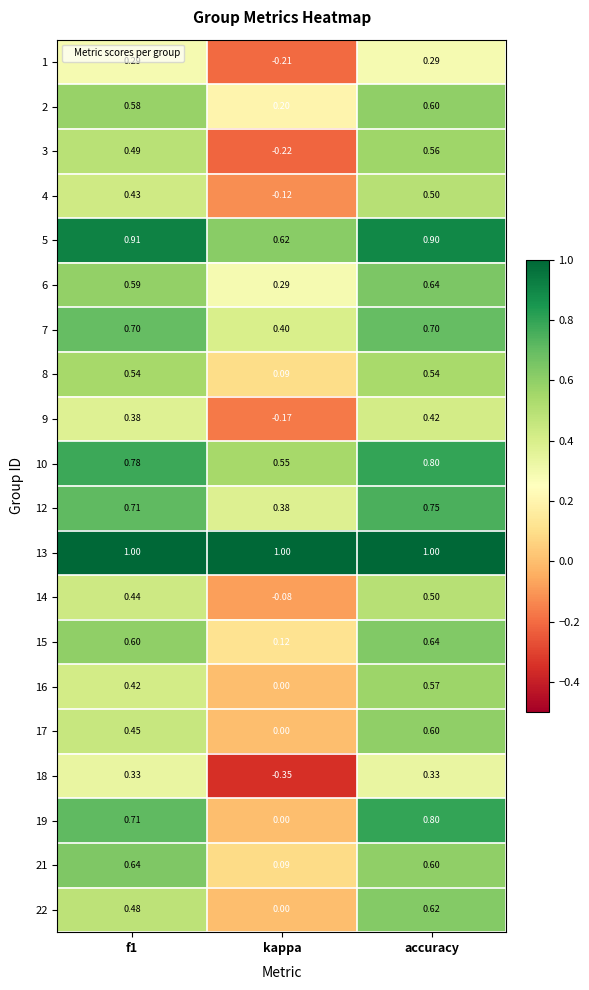

What is the spread (max minus min) of values at accuracy?

0.7